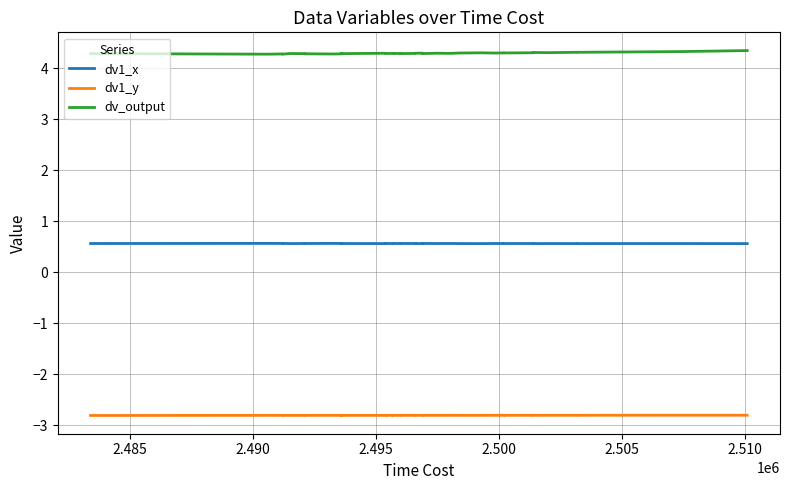

How many lines are shown in the chart?

3